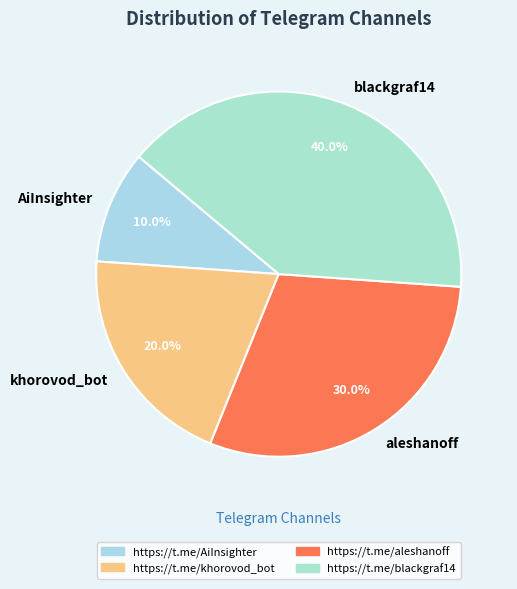

To the nearest percent, what is the average slice percentage?

25%